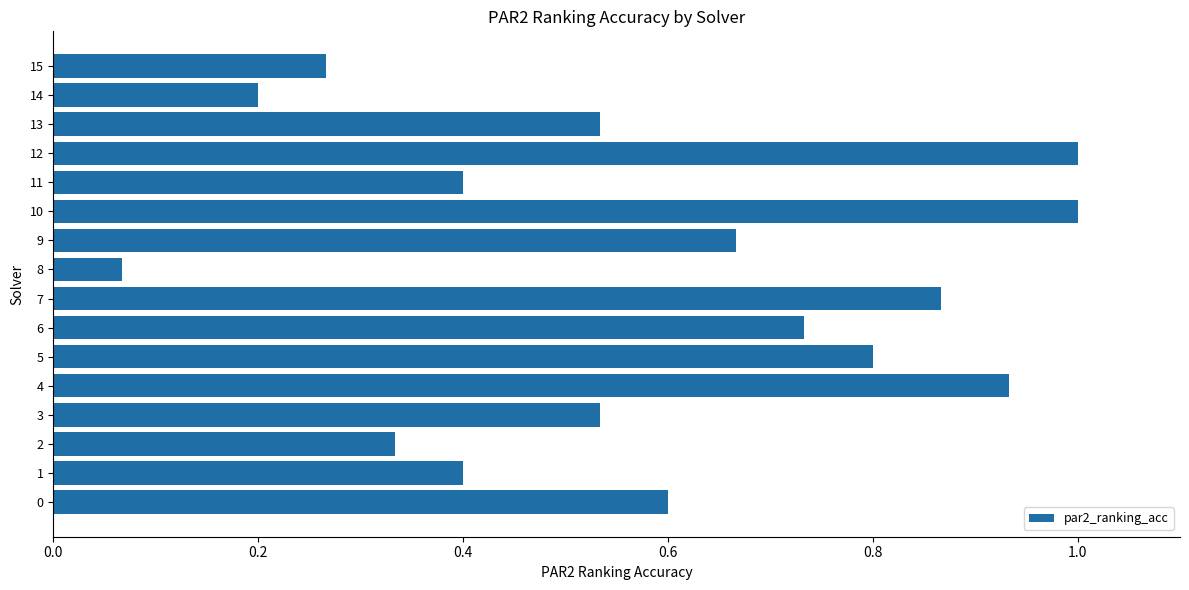

Is it true that the value at 4 is 1.4?

False